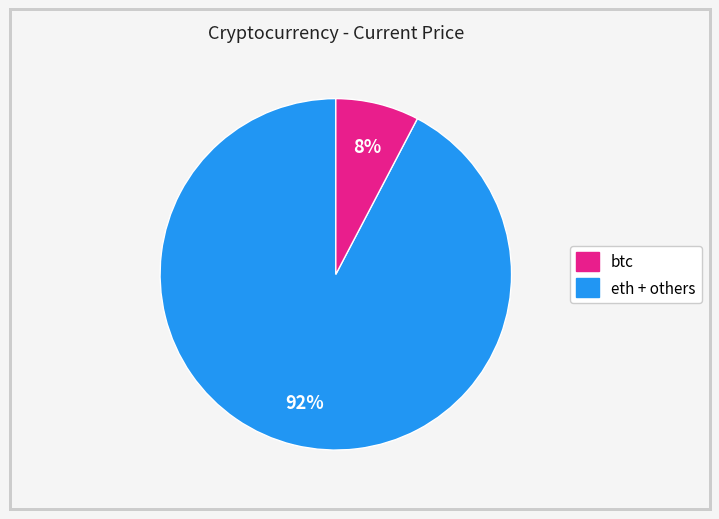

Count the number of slices in the pie.

2